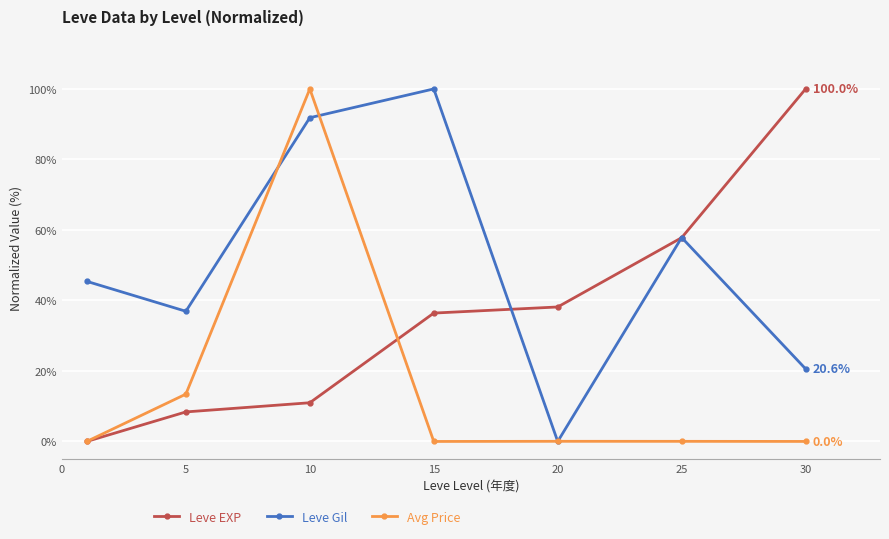

What is the value of the Leve EXP point at the 7th from the left?

100.0